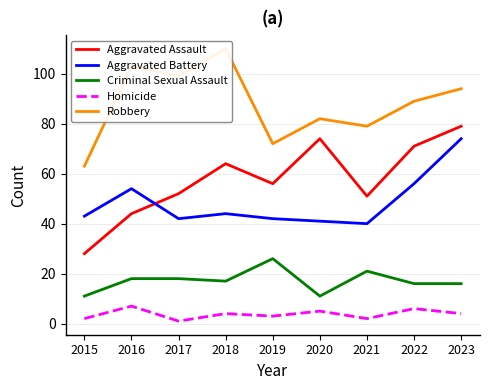

Reading left to right, extract all data points from this chart.

Aggravated Assault: 2015=28	2016=44	2017=52	2018=64	2019=56	2020=74	2021=51	2022=71	2023=79
Aggravated Battery: 2015=43	2016=54	2017=42	2018=44	2019=42	2020=41	2021=40	2022=56	2023=74
Criminal Sexual Assault: 2015=11	2016=18	2017=18	2018=17	2019=26	2020=11	2021=21	2022=16	2023=16
Homicide: 2015=2	2016=7	2017=1	2018=4	2019=3	2020=5	2021=2	2022=6	2023=4
Robbery: 2015=63	2016=103	2017=99	2018=110	2019=72	2020=82	2021=79	2022=89	2023=94